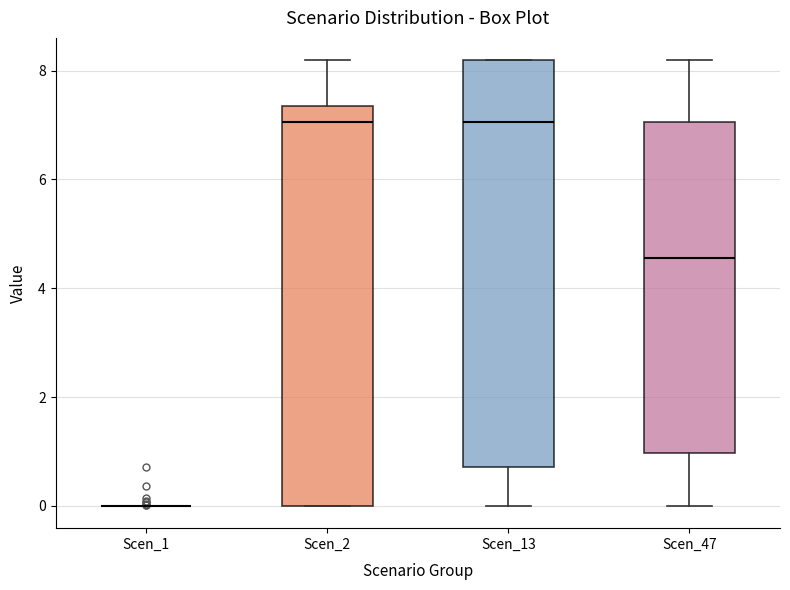

Reading left to right, transcribe this box plot: for each box, give where its median line is, the range the box spans, and where its two whiskers end, as read against the y-axis. The values are not printed on the chart, so give them approximately, as read against the axis.

Scen_1: box collapsed to a line at 0.0, whiskers 0.0 to 0.0
Scen_2: median 7.0, box 0.0 to 7.4, whiskers 0.0 to 8.2
Scen_13: median 7.0, box 0.8 to 8.2, whiskers 0.0 to 8.2
Scen_47: median 4.6, box 1.0 to 7.0, whiskers 0.0 to 8.2